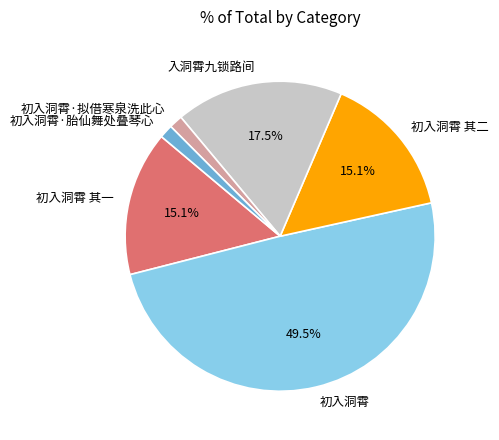

Is the sum of 入洞霄九锁路间 and 初入洞霄 其一 greater than half?

No